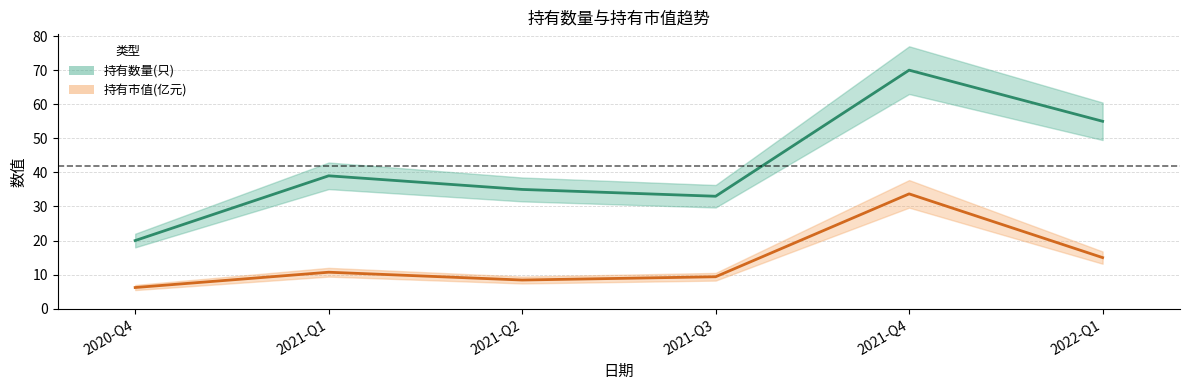

List the series in order of their overall mean, lowest first.

持有市值(亿元), 持有数量(只)